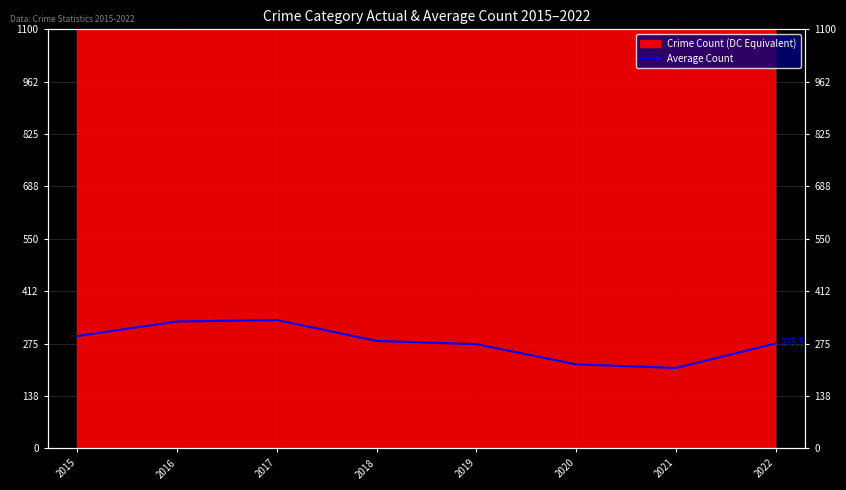

The value at 2015 is 295.2. True or false?

True